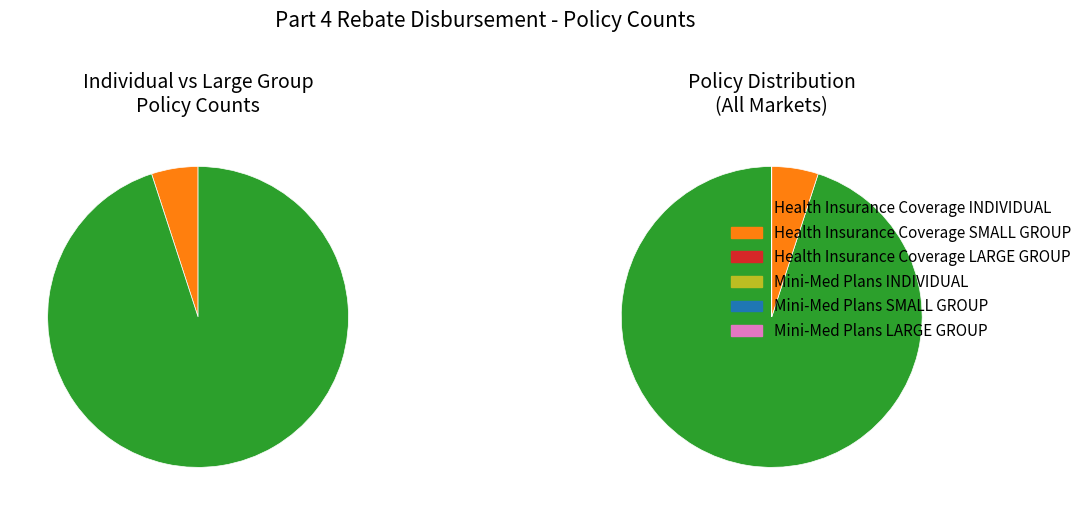

Rank the categories by value from highest to lowest.

Health Insurance Coverage LARGE GROUP, Health Insurance Coverage INDIVIDUAL, Health Insurance Coverage SMALL GROUP, Mini-Med Plans INDIVIDUAL, Mini-Med Plans SMALL GROUP, Mini-Med Plans LARGE GROUP